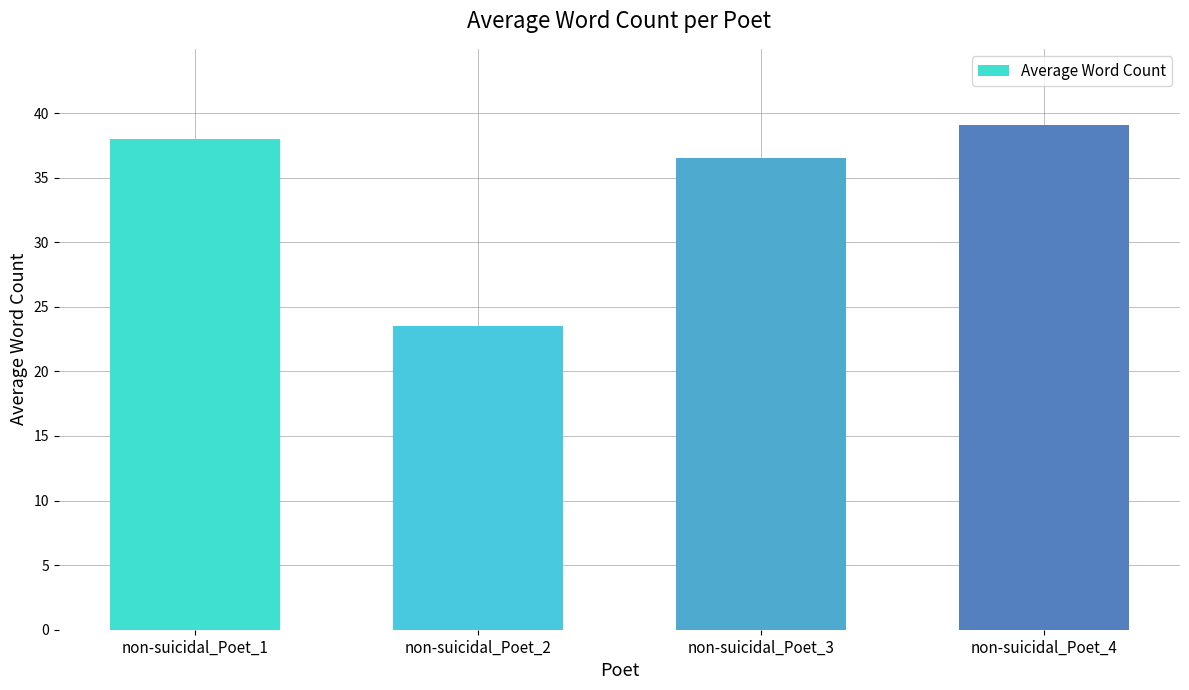

Are the bars grouped side by side (vs. stacked)?

No